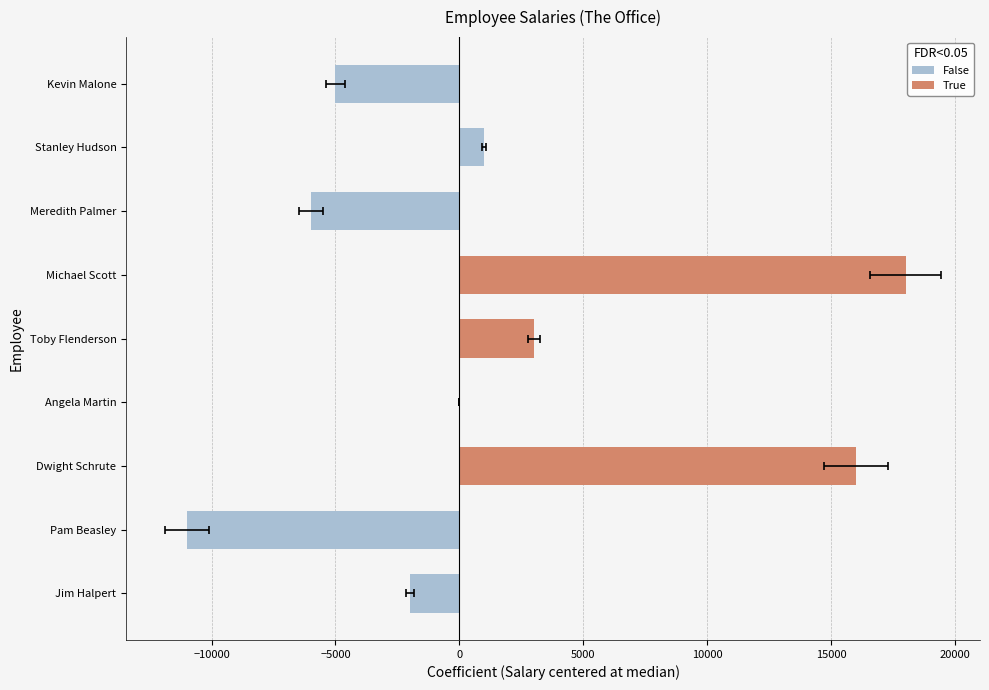

The chart shows a value of -5910 at Pam Beasley. True or false?

False